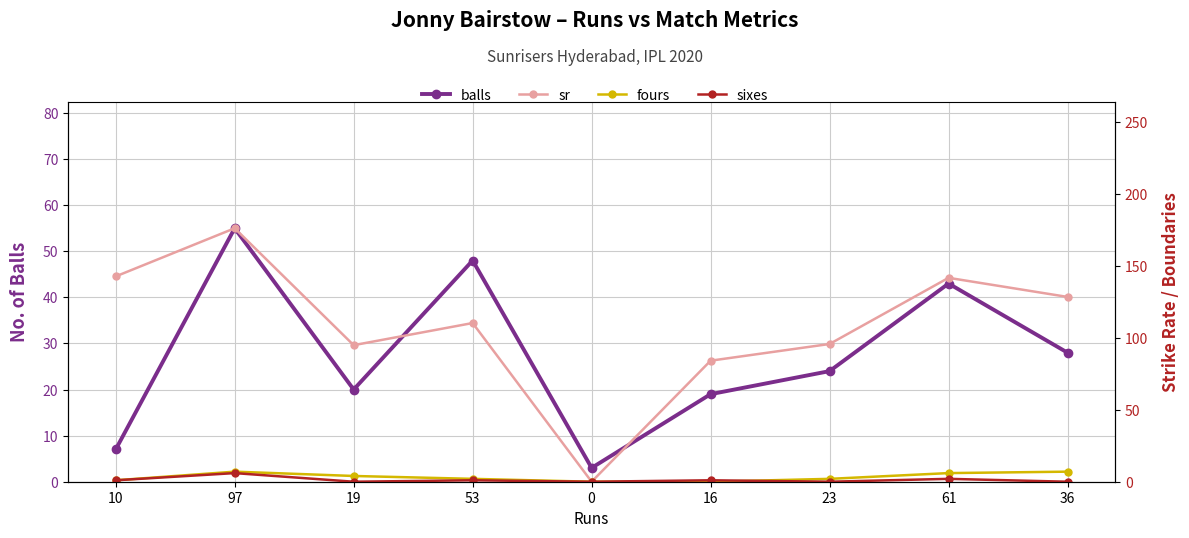

At which category does fours reach its first local peak?

97